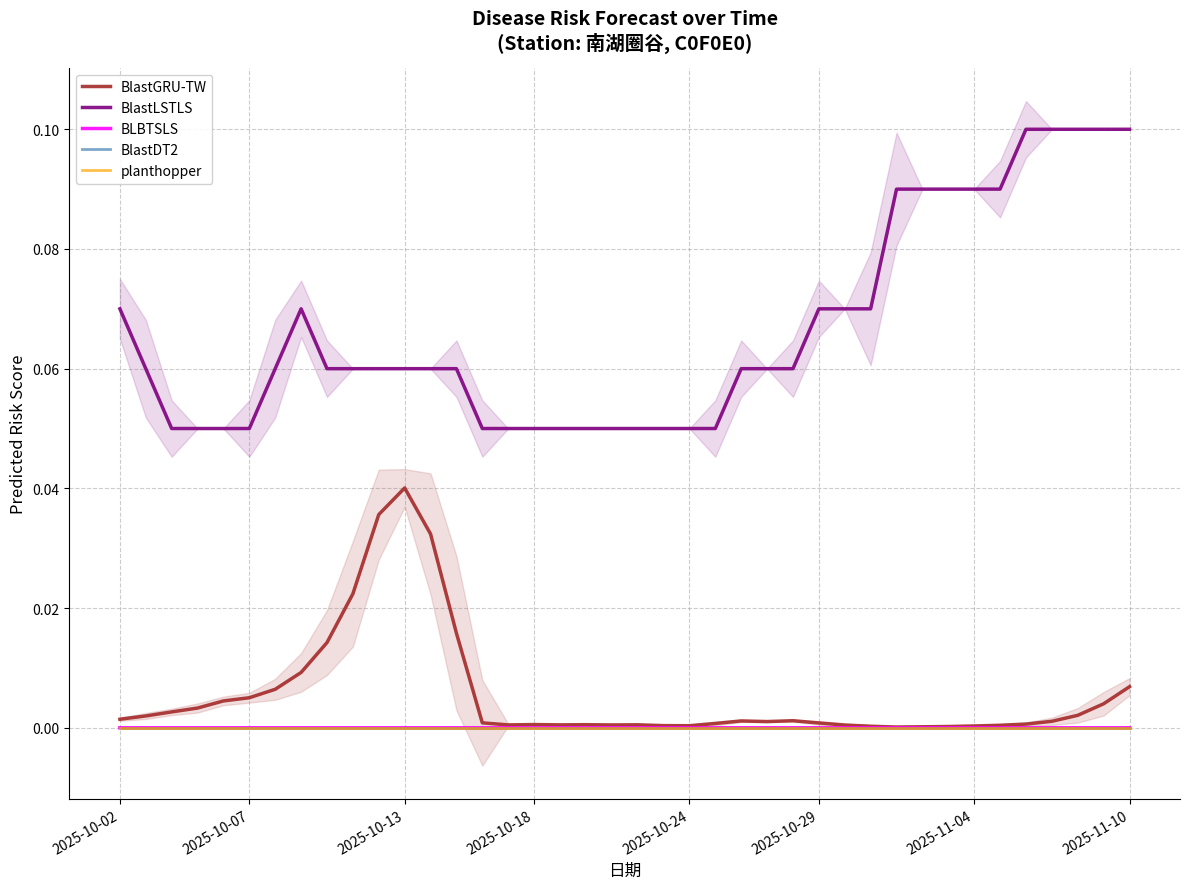

True or false: BlastLSTLS and BlastGRU-TW intersect in this chart.

False